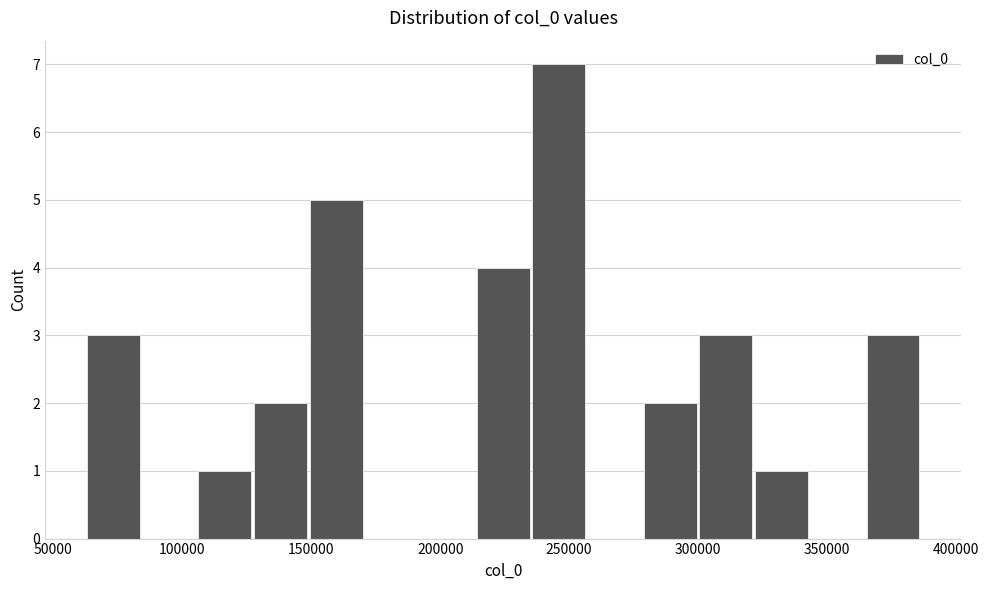

How tall is the bar that spans 105000 to 130000 on the x-axis? Neither the bar edges nor the heights are printed on the chart, so give them approximately, as read against the axes.

1